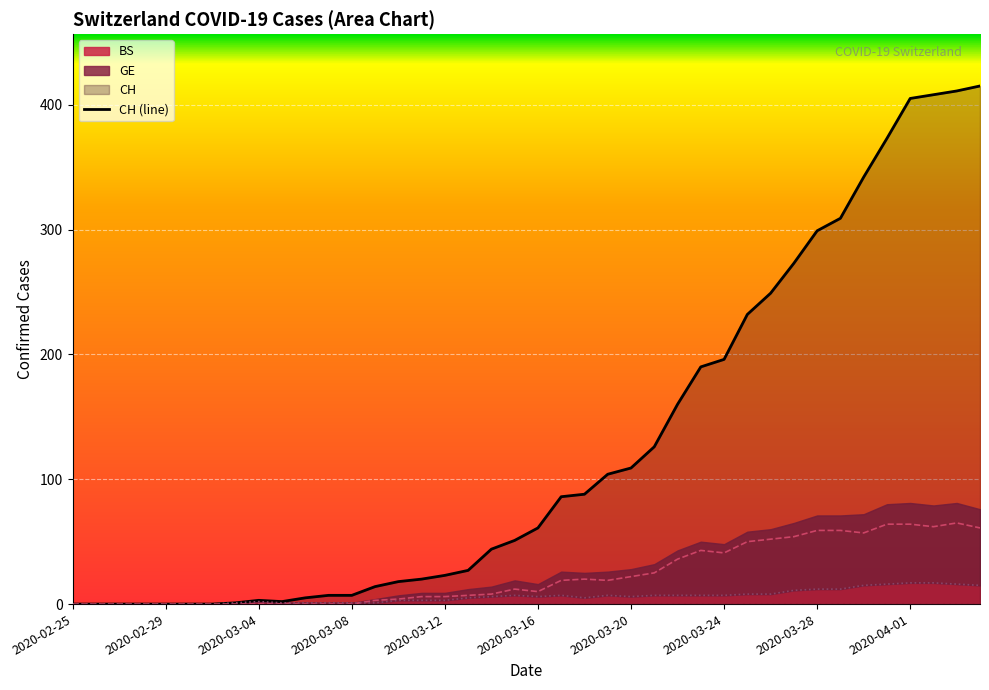

Which category has the highest value across all series?

2020-04-04